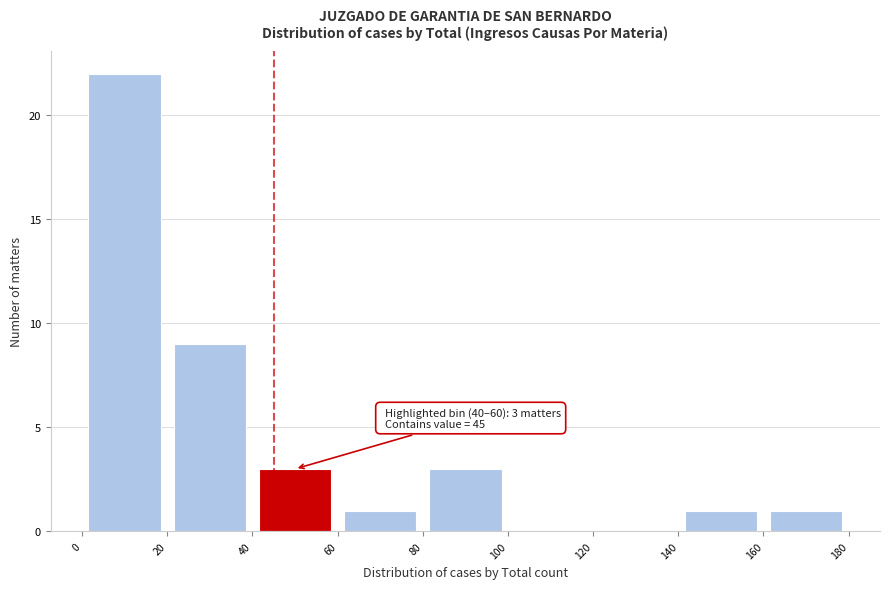

Which range on the x-axis has the tallest bar?

0 to 20